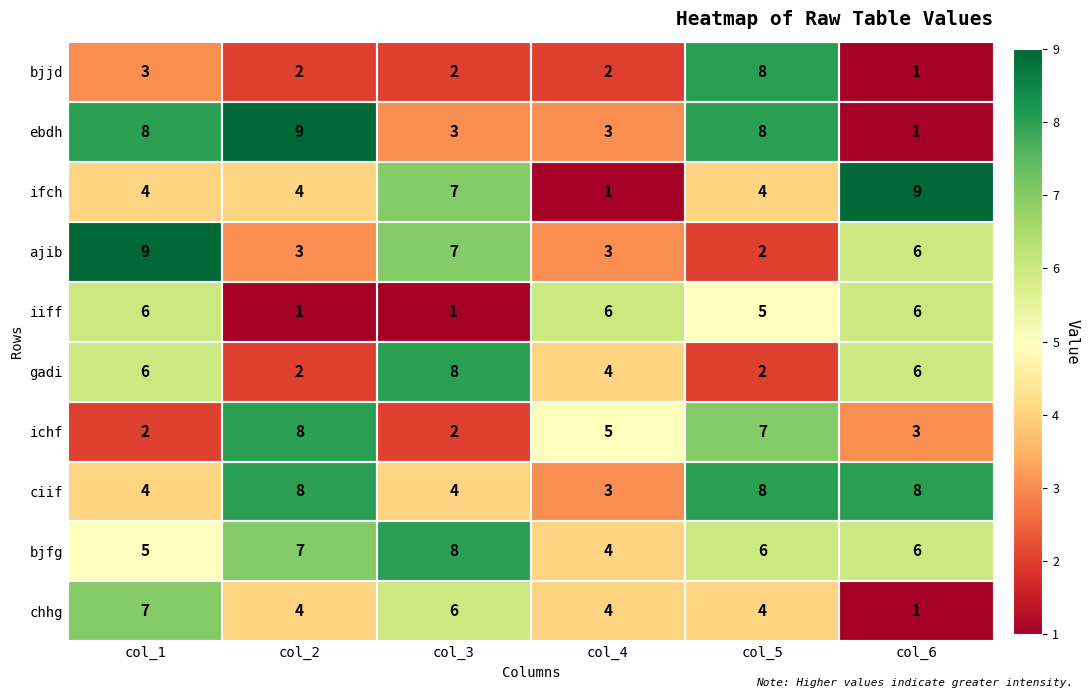

What is the maximum value for ebdh?

9